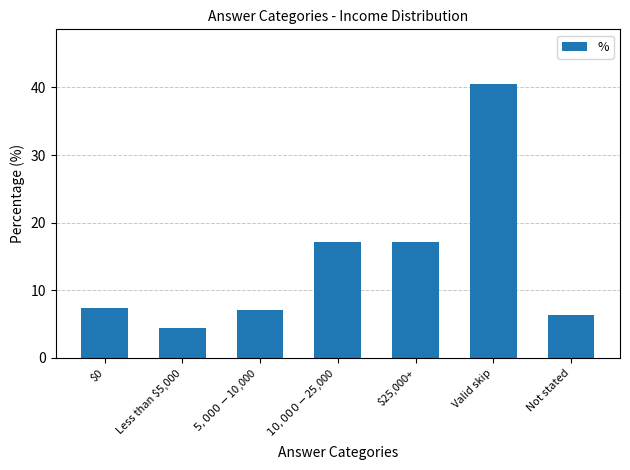

The value at $5,000-$10,000 is 1.7. True or false?

False